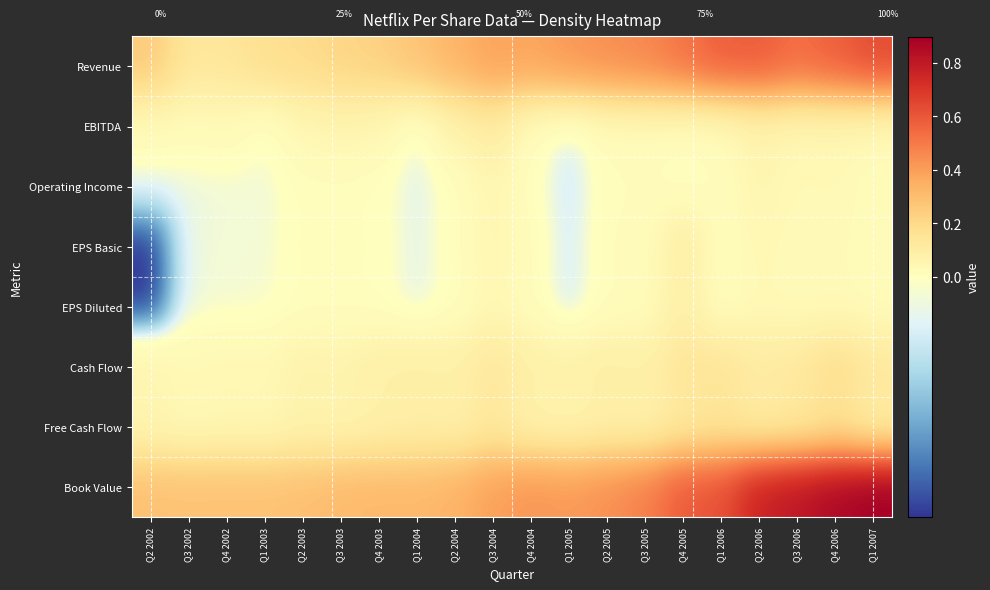

List the labels in order of EBITDA value, smallest first.

Q1 2005, Q1 2004, Q1 2003, Q4 2005, Q4 2004, Q2 2005, Q3 2002, Q3 2005, Q1 2006, Q2 2002, Q4 2002, Q1 2007, Q3 2006, Q2 2003, Q4 2003, Q4 2006, Q3 2003, Q2 2006, Q2 2004, Q3 2004